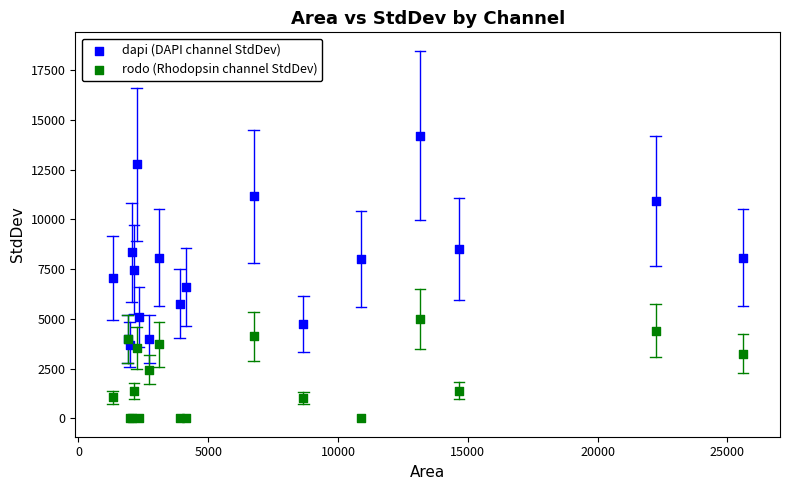

Which series reaches the minimum Y coordinate?

rodo (Rhodopsin channel StdDev)